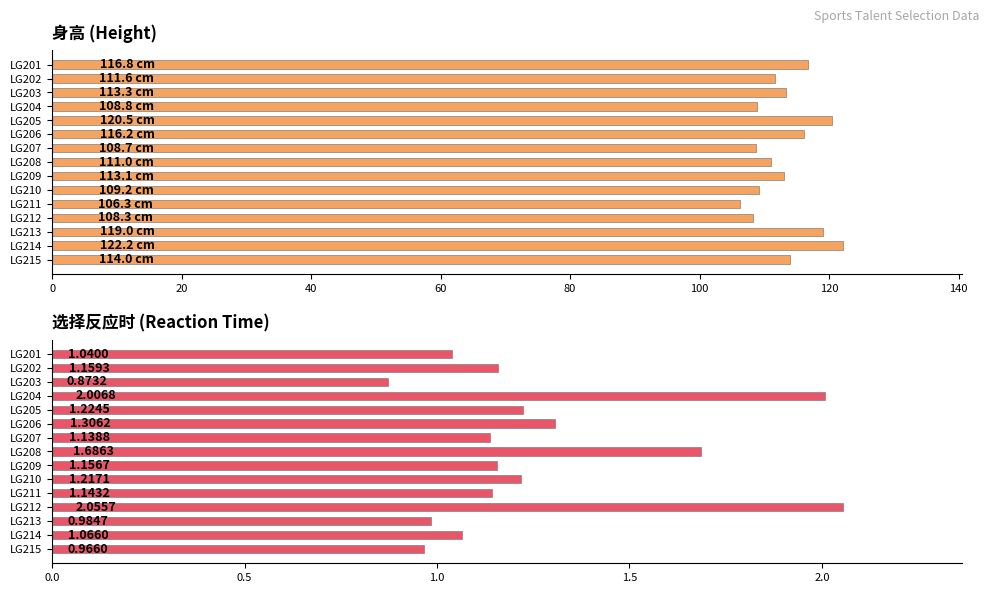

Is the value of 选择反应时-1 at LG203 greater than the value of 身高 at LG203?

No